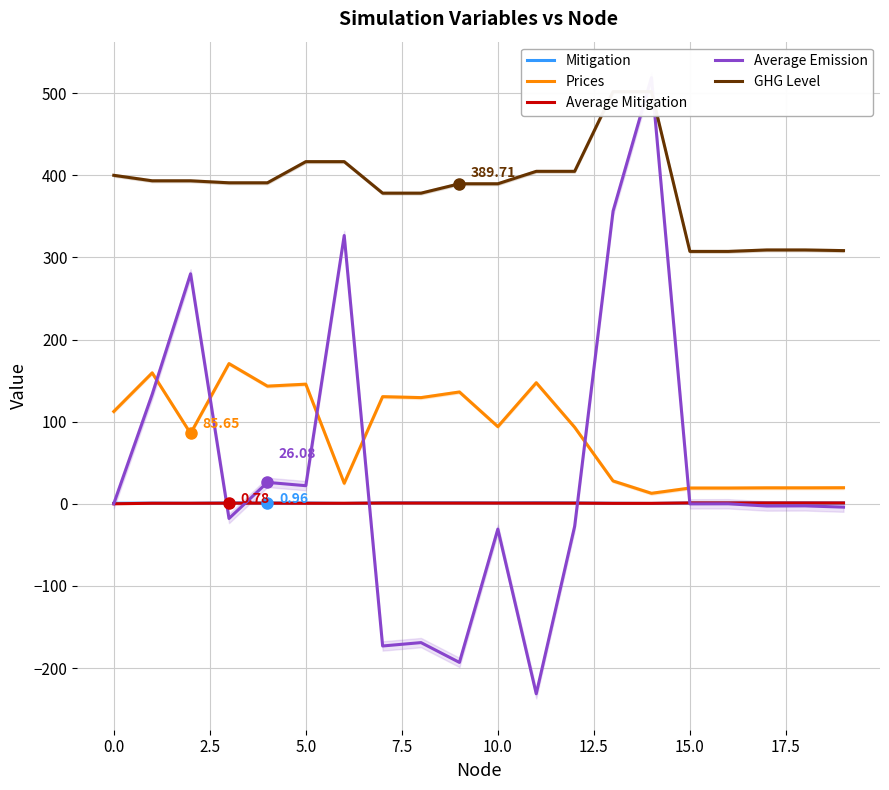

How many distinct data groups are displayed?

5